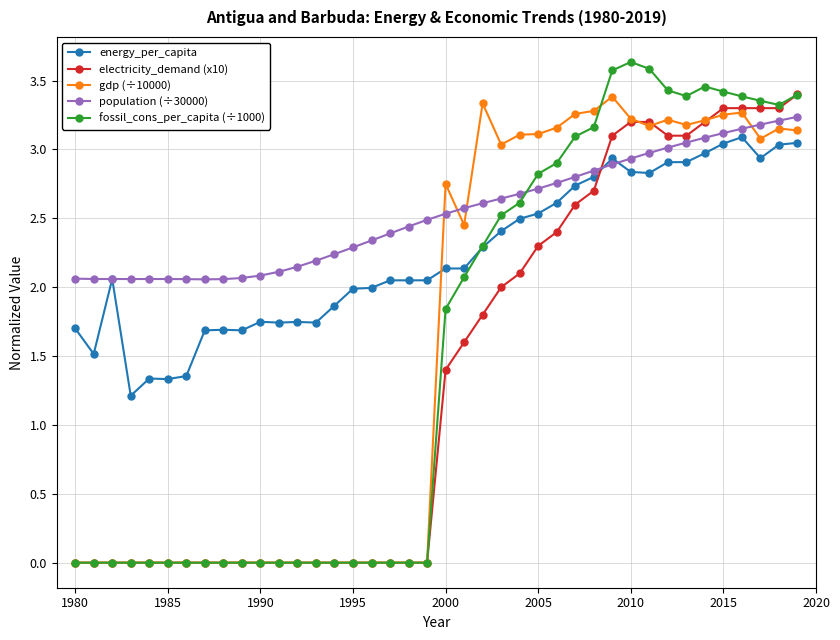

True or false: fossil_cons_per_capita (÷1000) and population (÷30000) intersect in this chart.

True